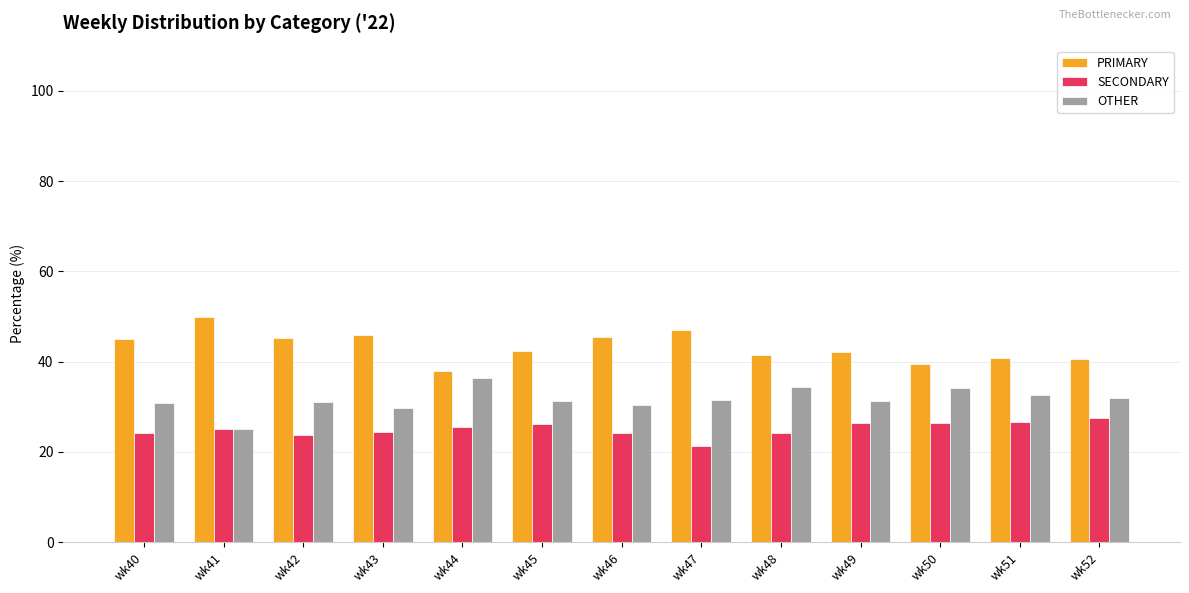

What is the difference between the maximum and minimum values in the SECONDARY series?

6.1